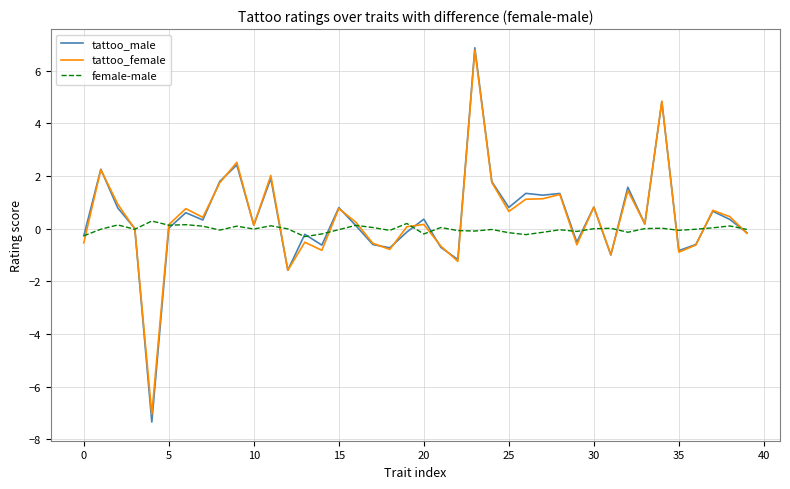

Which series has the widest spread of values?

tattoo_male